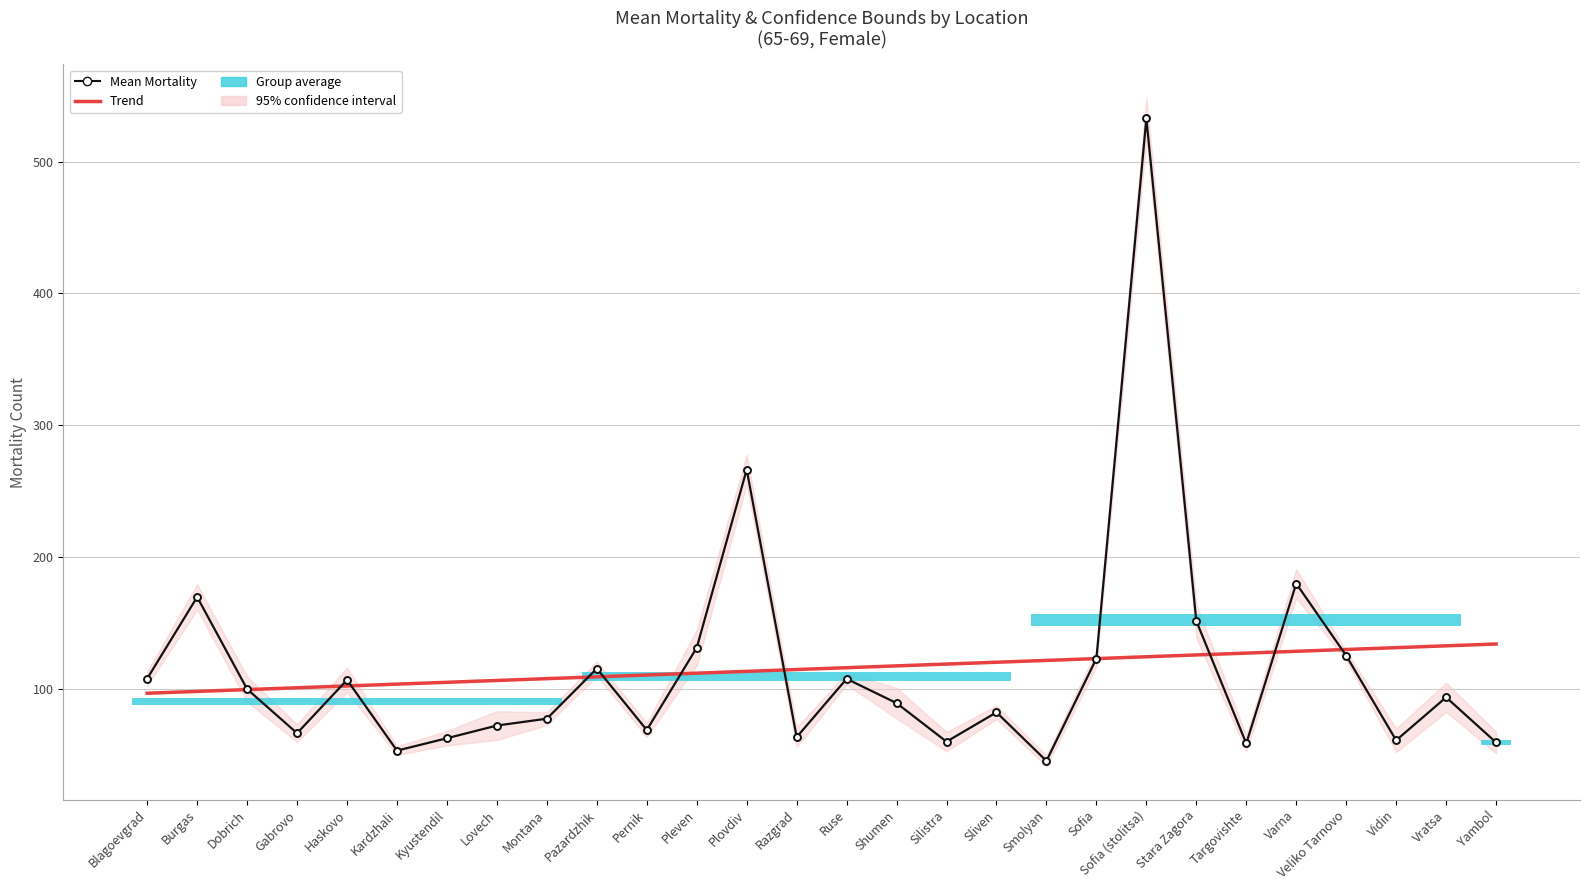

How many values in the Trend series exceed 116?

14